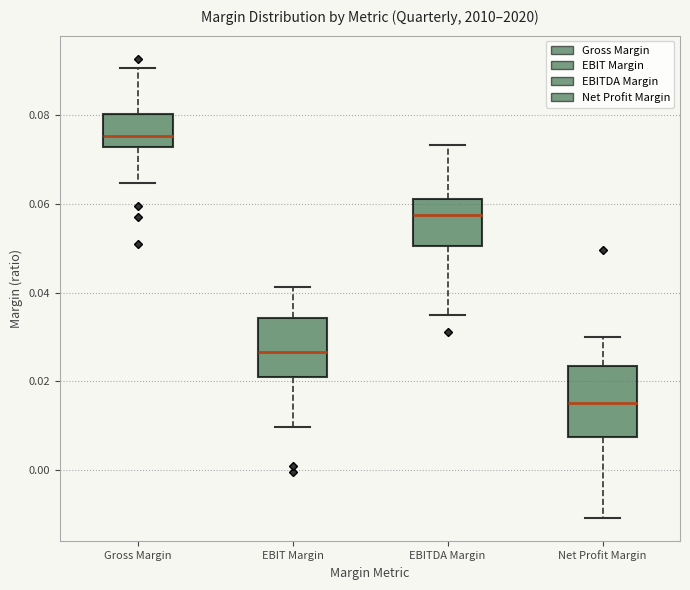

Reading left to right, transcribe this box plot: for each box, give where its median line is, the range the box spans, and where its two whiskers end, as read against the y-axis. The values are not printed on the chart, so give them approximately, as read against the axis.

Gross Margin: median 0.076, box 0.072 to 0.080, whiskers 0.064 to 0.090
EBIT Margin: median 0.026, box 0.022 to 0.034, whiskers 0.010 to 0.042
EBITDA Margin: median 0.058, box 0.050 to 0.062, whiskers 0.036 to 0.074
Net Profit Margin: median 0.016, box 0.008 to 0.024, whiskers -0.010 to 0.030